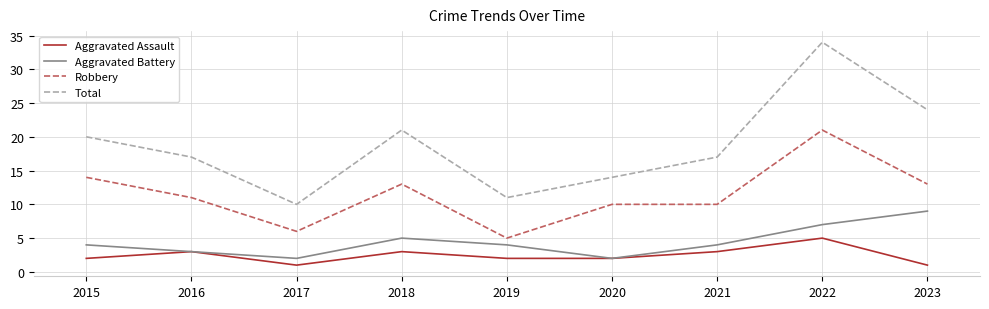

Where is the first local minimum for Aggravated Battery?

2017